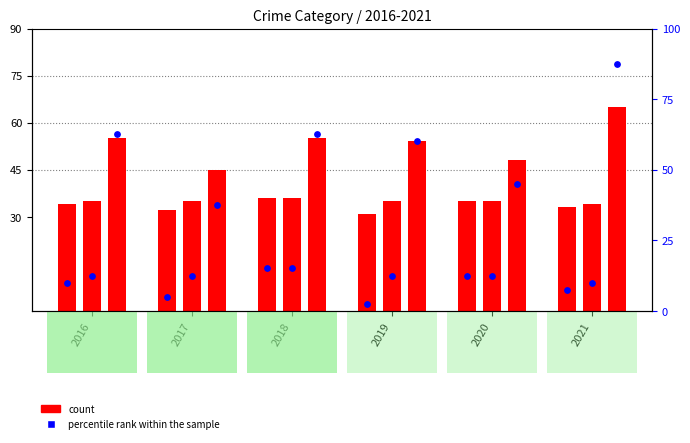

What is the total value across all series at 2021?

40.5